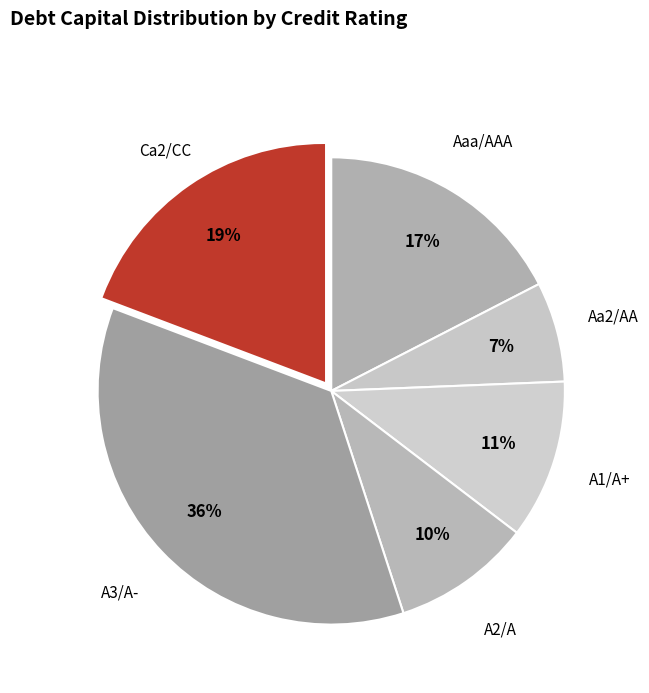

Which slice is the smallest?

Aa2/AA